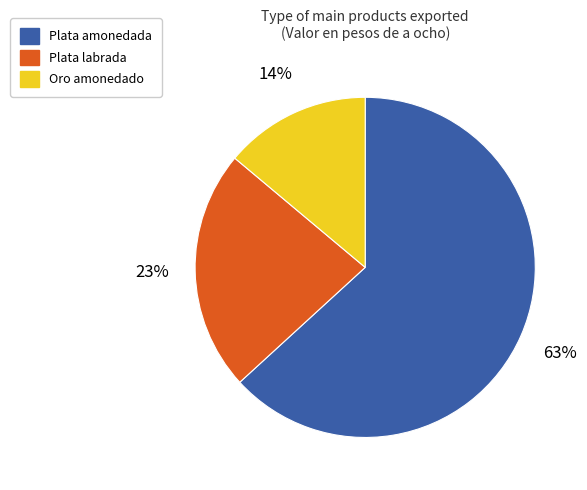

Is there any slice that represents more than half of the pie?

Yes